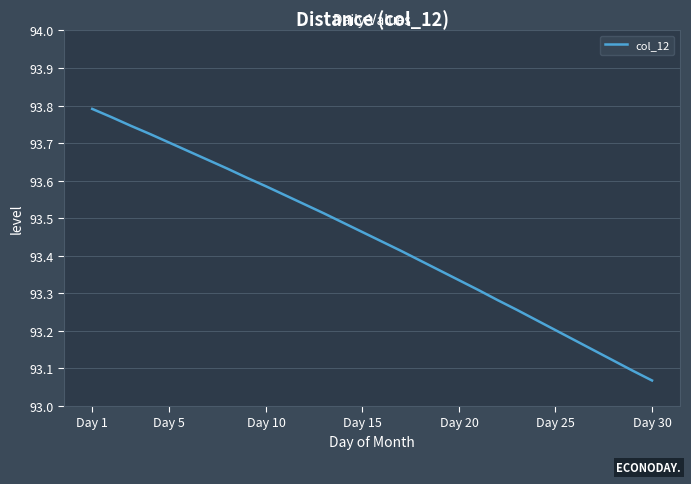

What is the difference between the maximum and minimum values?

0.7